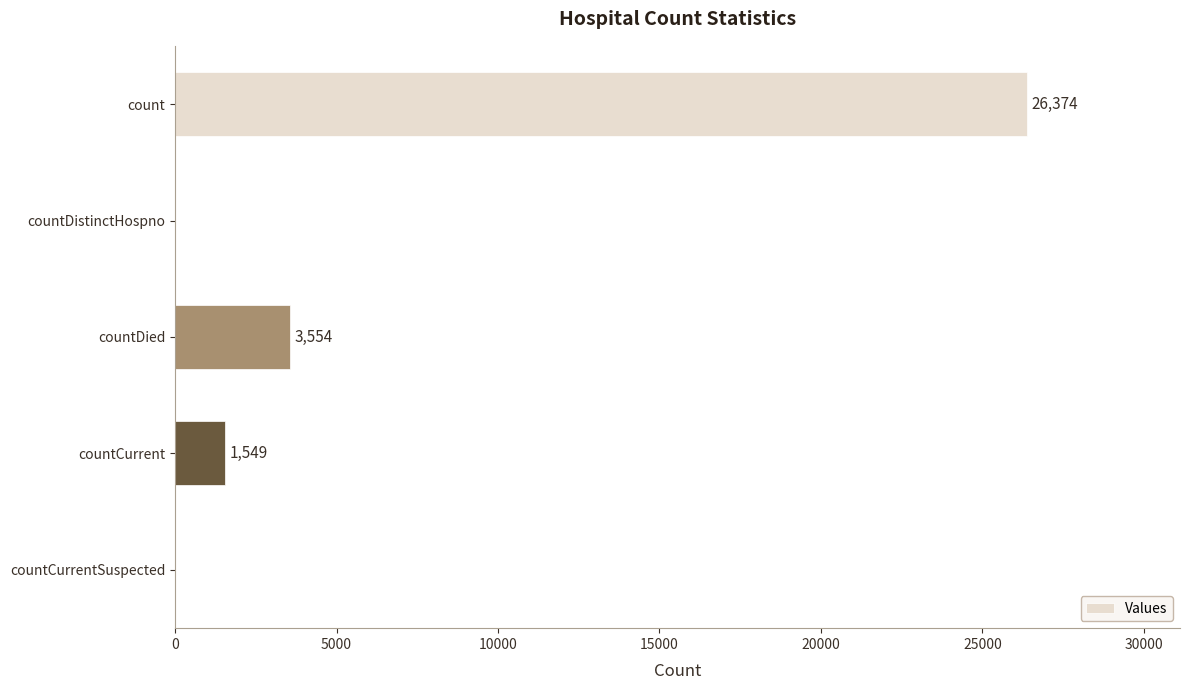

Reading top to bottom, transcribe all the data shown in this chart.

count=26374	countDistinctHospno=0	countDied=3554	countCurrent=1549	countCurrentSuspected=0